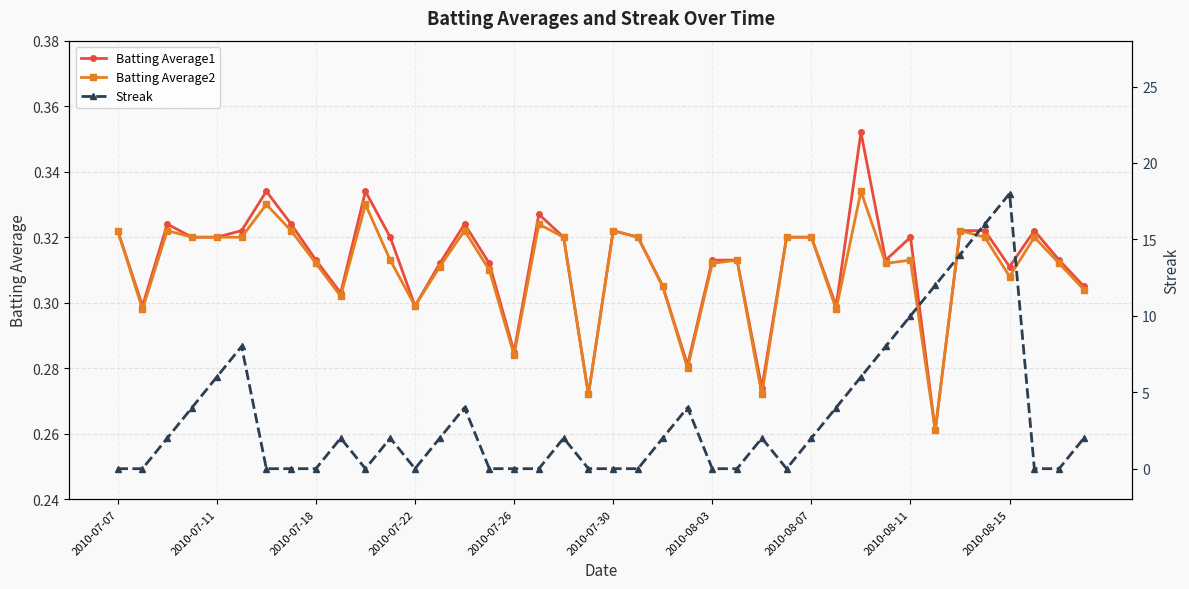

How many positive values does the Streak series have?

22